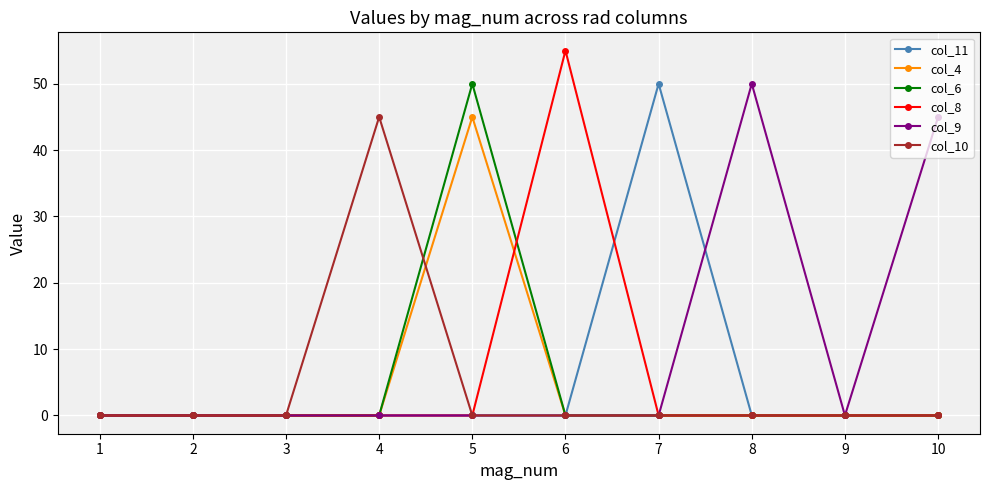

At which label is col_8 closest to 27?

10